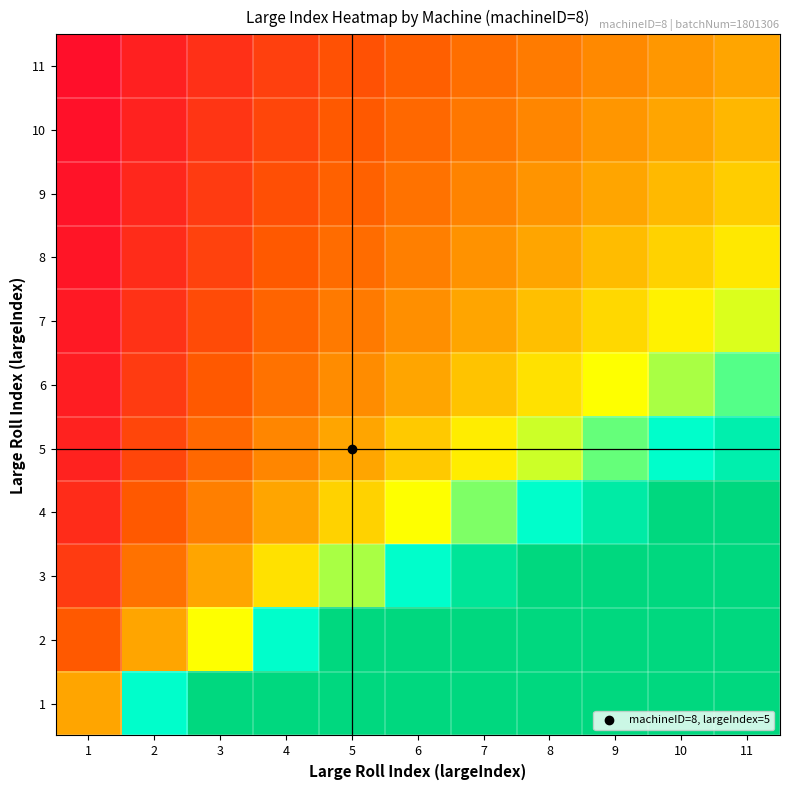

Between 9 and 10, which is larger?

10